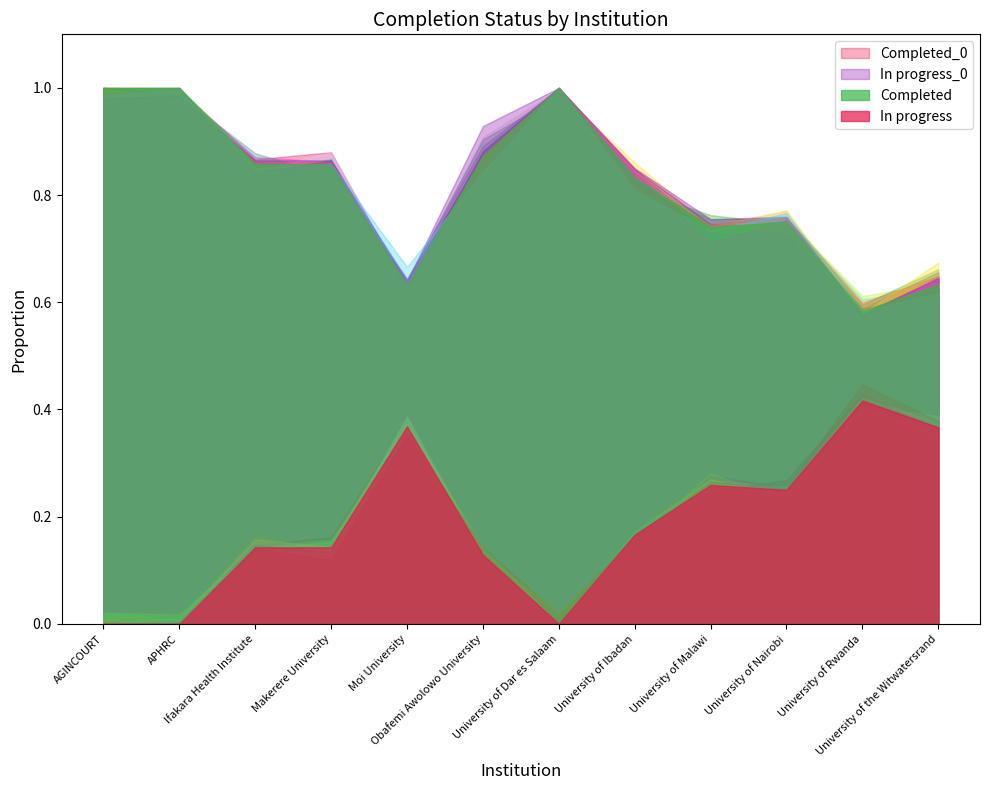

What is the difference between the Completed values at University of Rwanda and Obafemi Awolowo University?

0.3